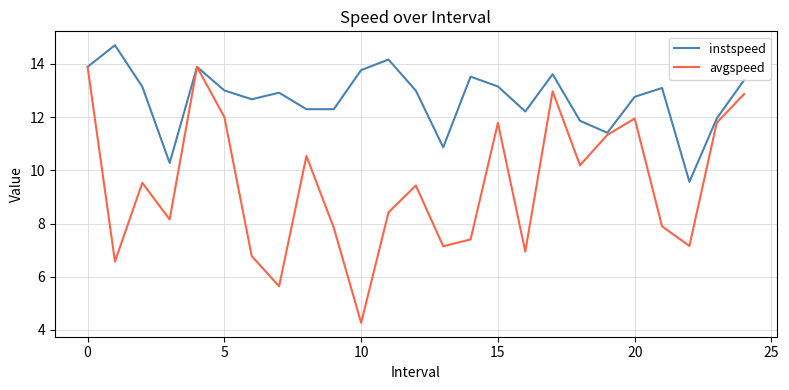

What is the maximum value for avgspeed?

13.9